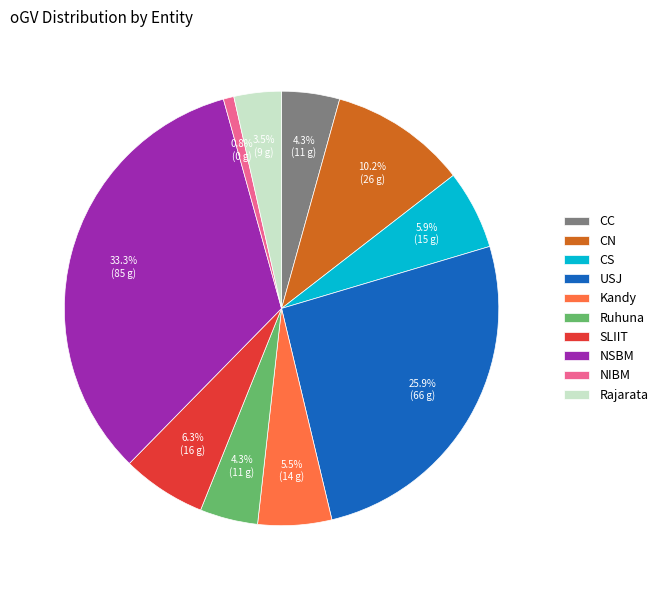

What percentage is the CN slice, to the nearest percent?

10%